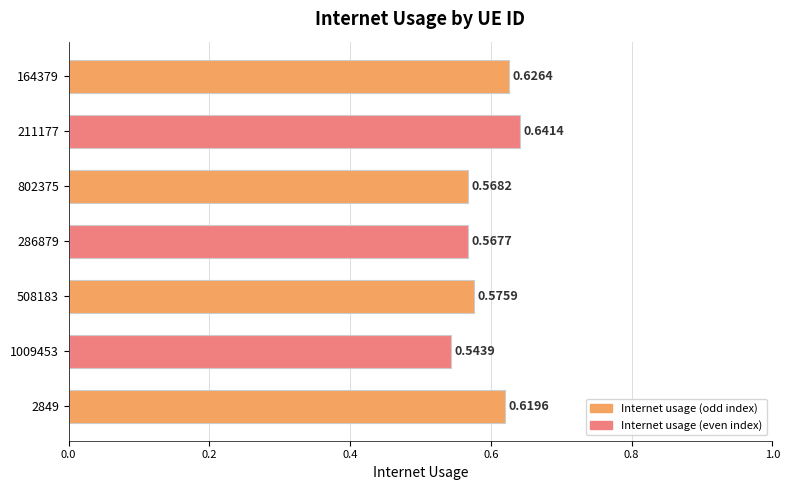

At which label is the value closest to 0?

1009453